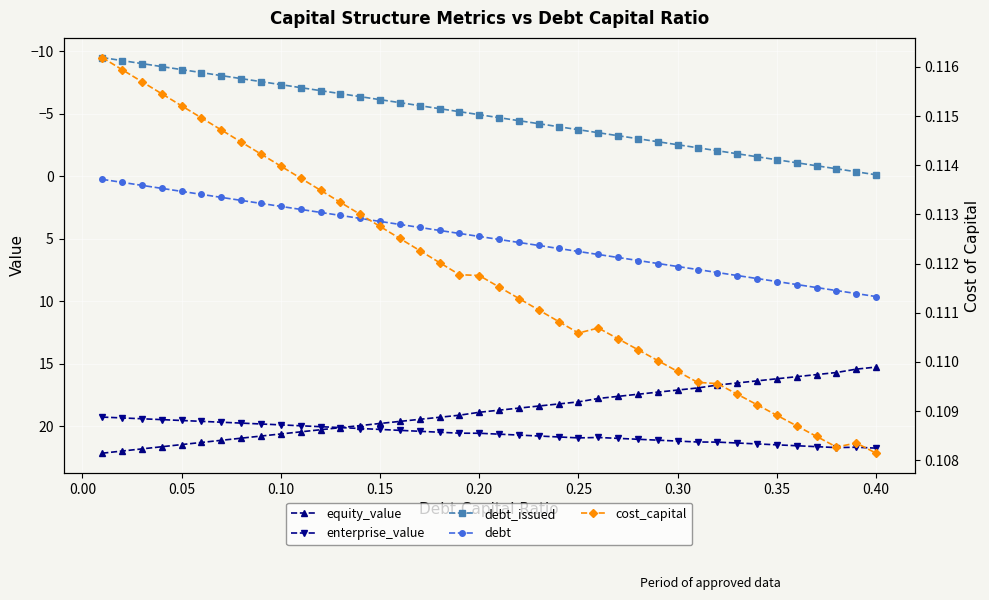

How many lines are shown in the chart?

5